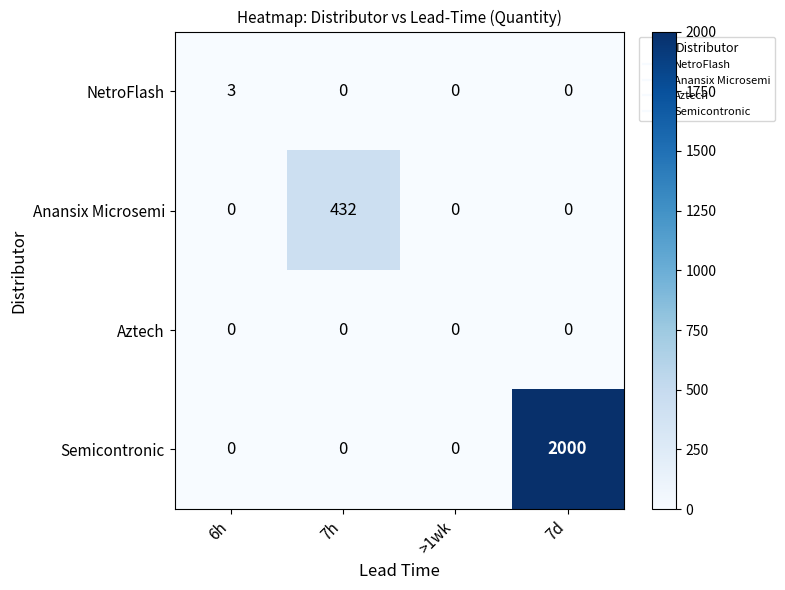

The value of Aztech at 6h is 0. True or false?

True